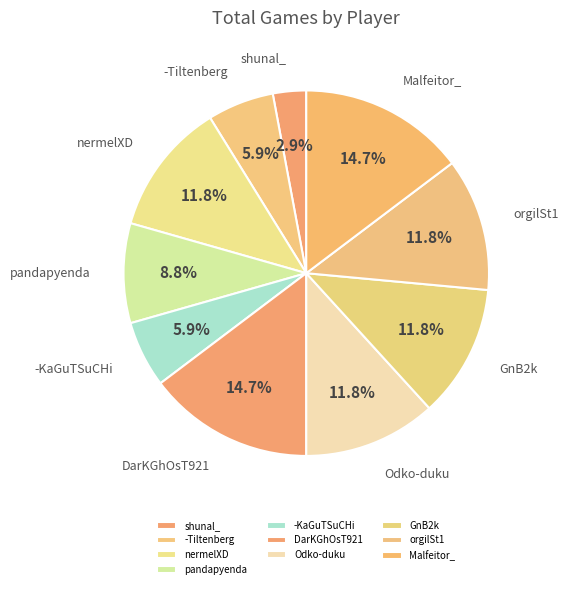

To the nearest percent, what is the combined percentage of shunal_ and DarKGhOsT921?

18%